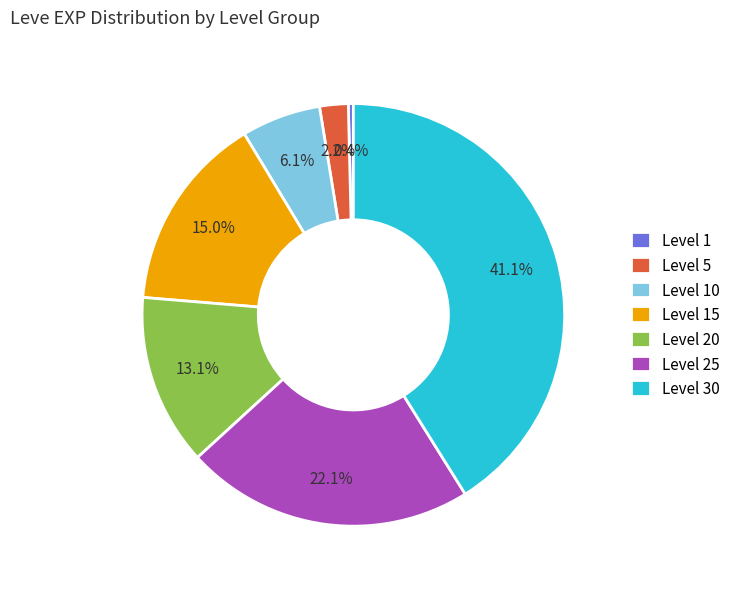

To the nearest percent, what portion does Level 5 represent?

2%